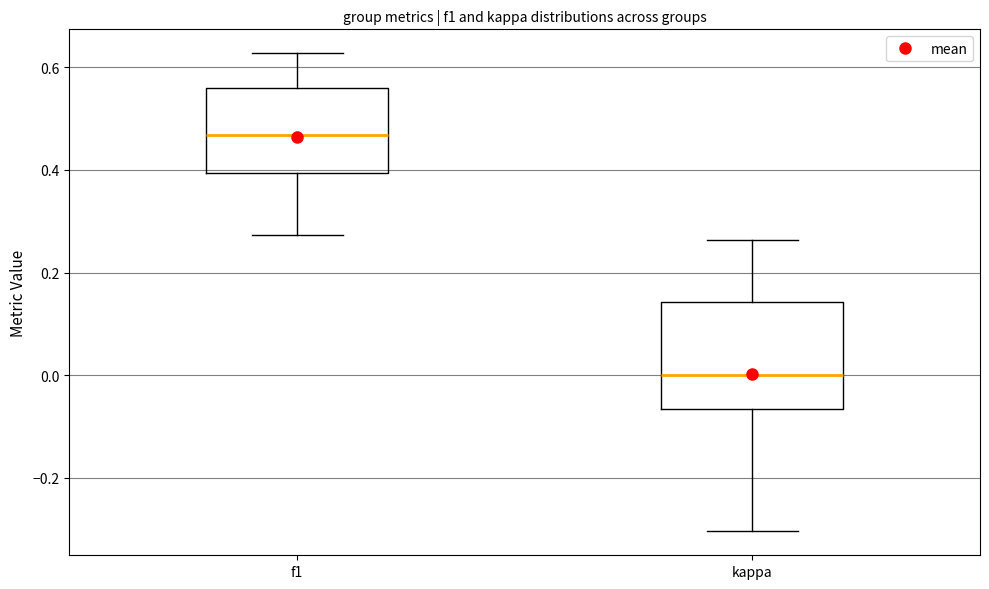

Reading left to right, read every box against the y-axis: the position of its median line, the range the box covers, and the ends of its whiskers. The values are not printed on the chart, so give them approximately, as read against the axis.

f1: median 0.46, box 0.40 to 0.56, whiskers 0.28 to 0.62
kappa: median 0.00, box -0.06 to 0.14, whiskers -0.30 to 0.26